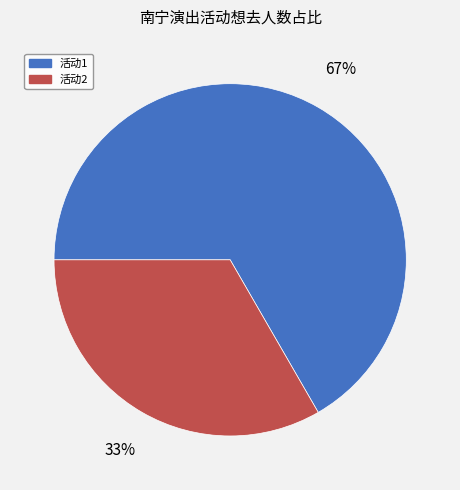

How many segments does this pie chart have?

2